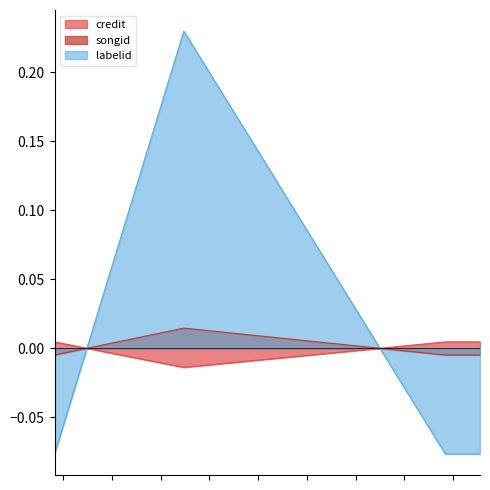

The songid series shows 0.0 at 873687. True or false?

True